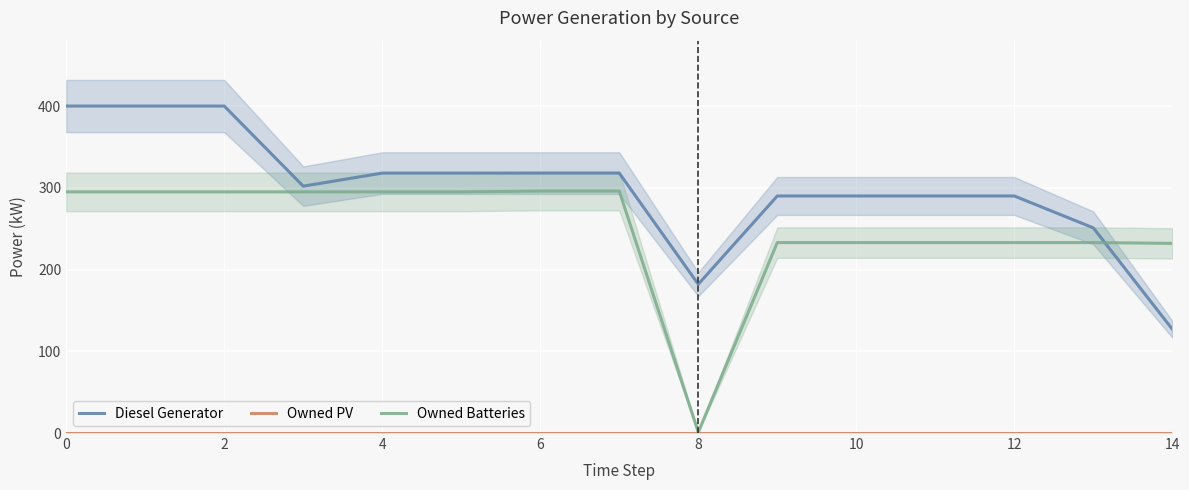

In Diesel Generator, how many points are lower than both neighbors (excluding endpoints)?

2